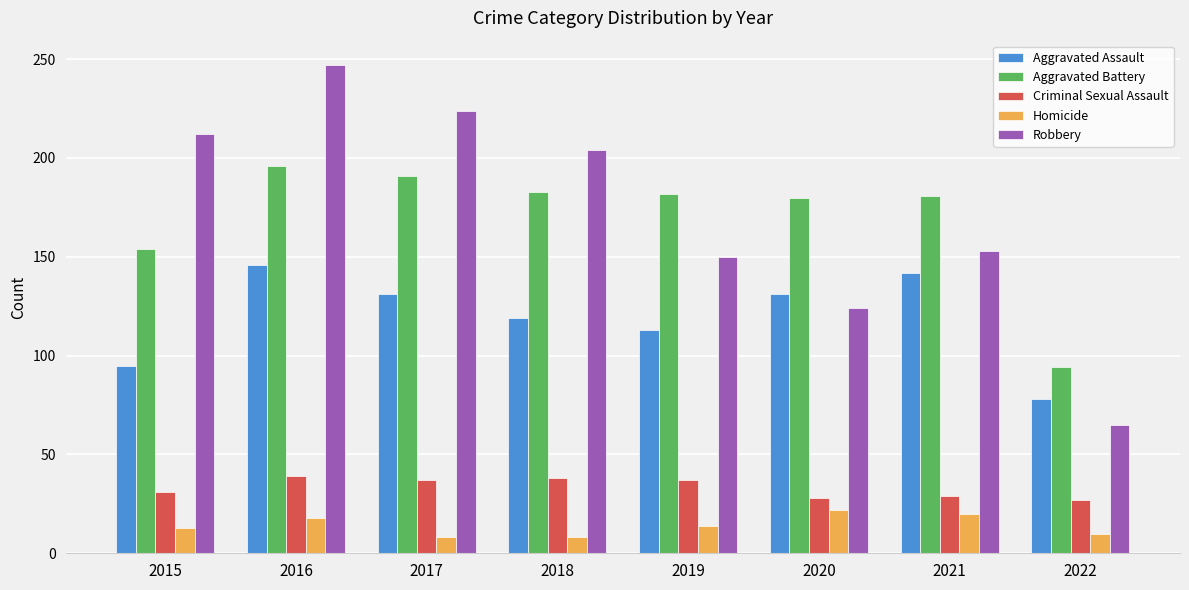

What is the maximum value shown in the chart?

247